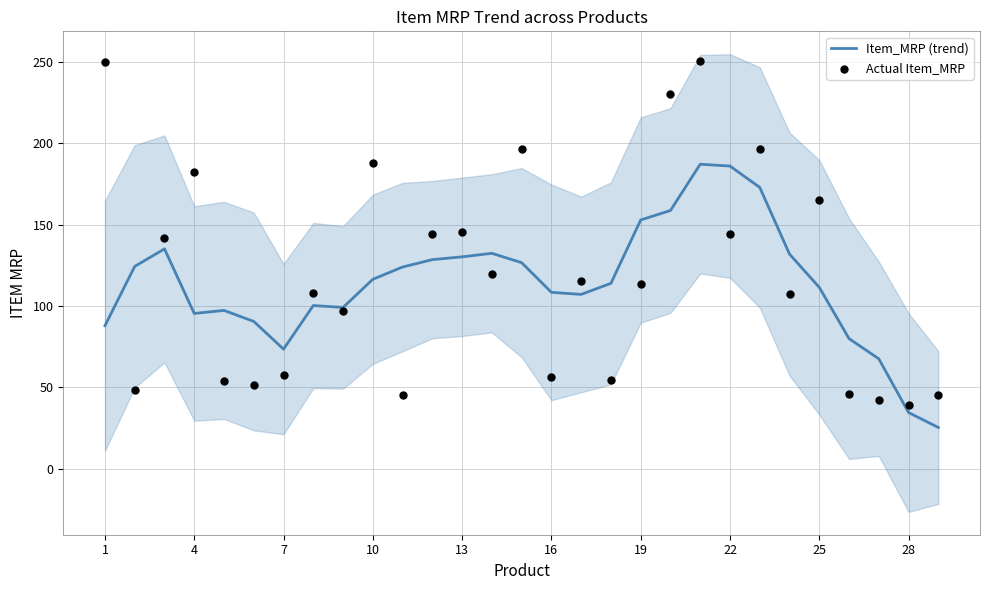

Which series has the largest total across all categories?

Actual Item_MRP